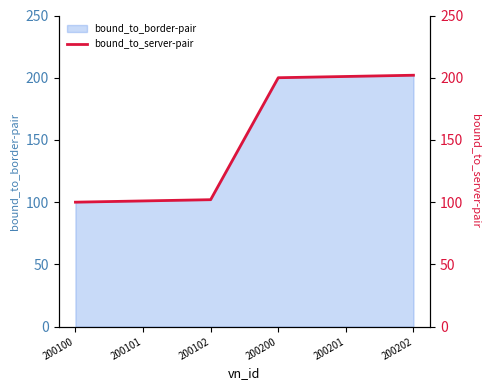

Rank the categories by value from lowest to highest.

200100, 200101, 200102, 200200, 200201, 200202